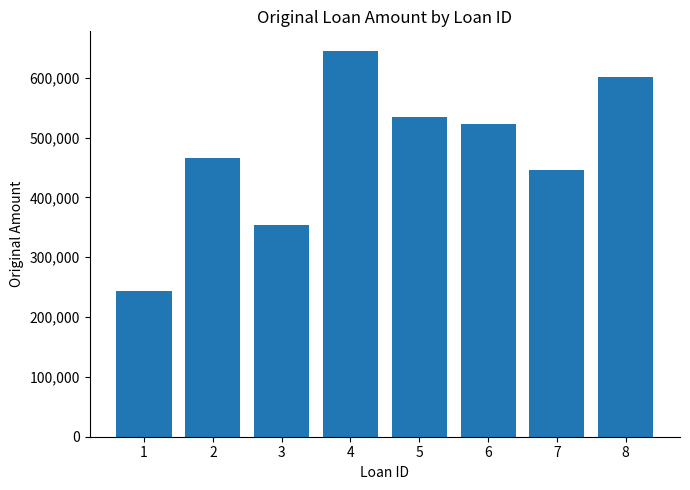

What is the value of the 7th bar from the left?

445231